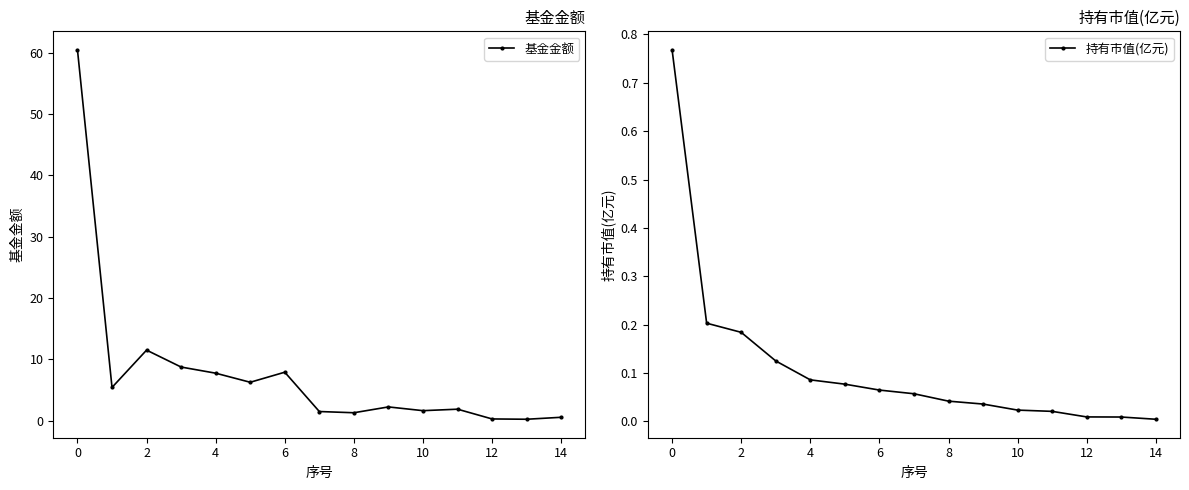

The value of 基金金额 at 2 is 15.3. True or false?

False